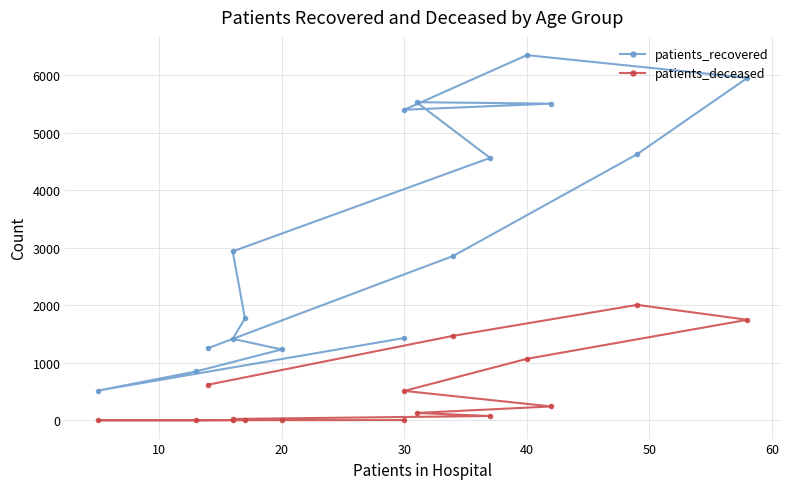

True or false: patients_recovered has a value of 2452 at 11.

False